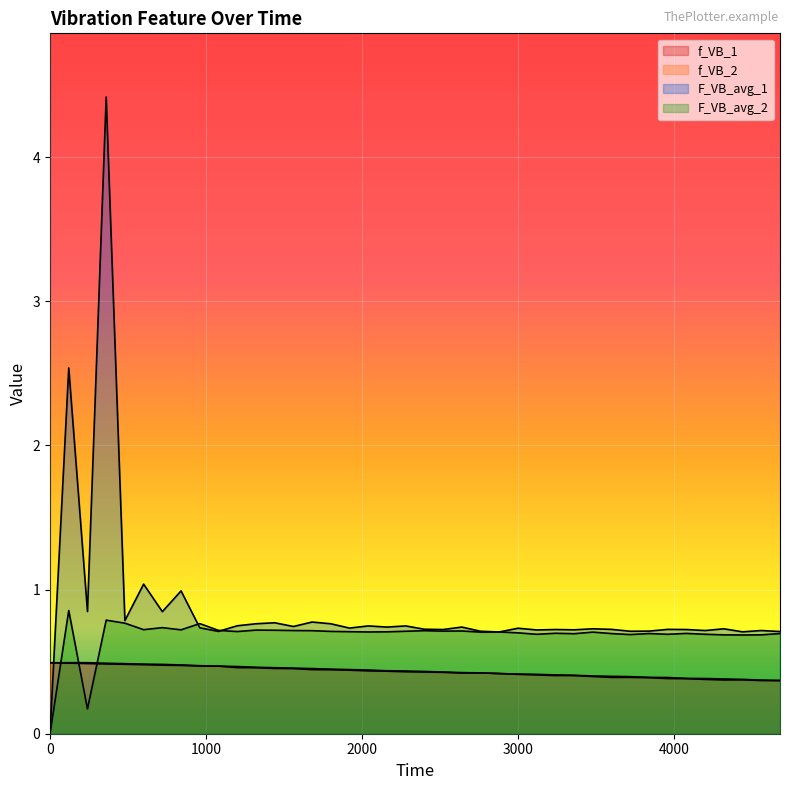

Does the chart display data point markers on the line(s)?

No